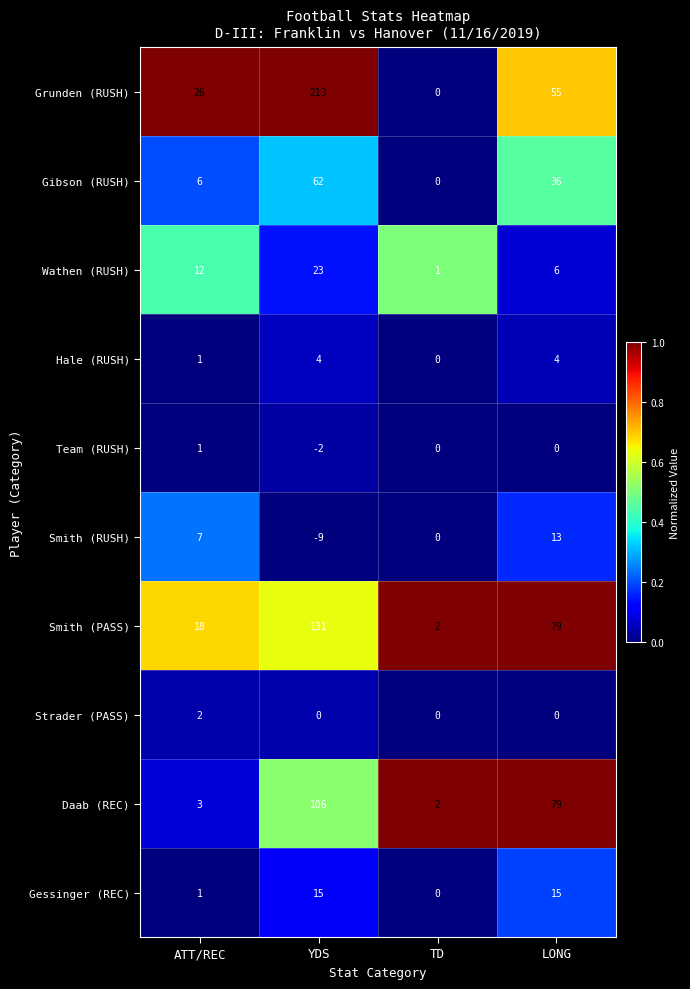

What is the highest value of the Hale (RUSH) series?

4